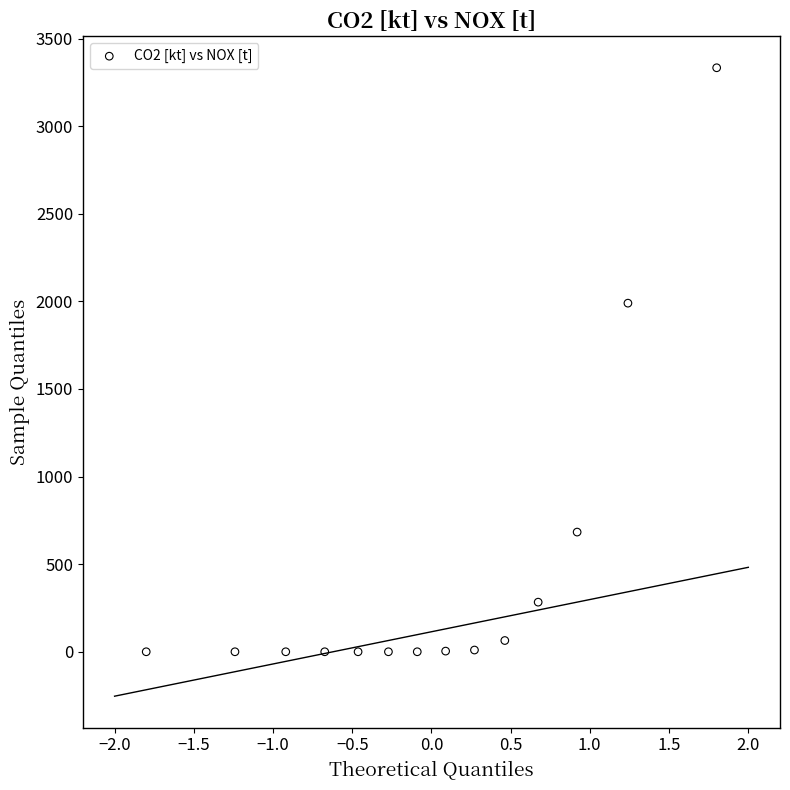

What is the range of X values (max minus min)?

3.6